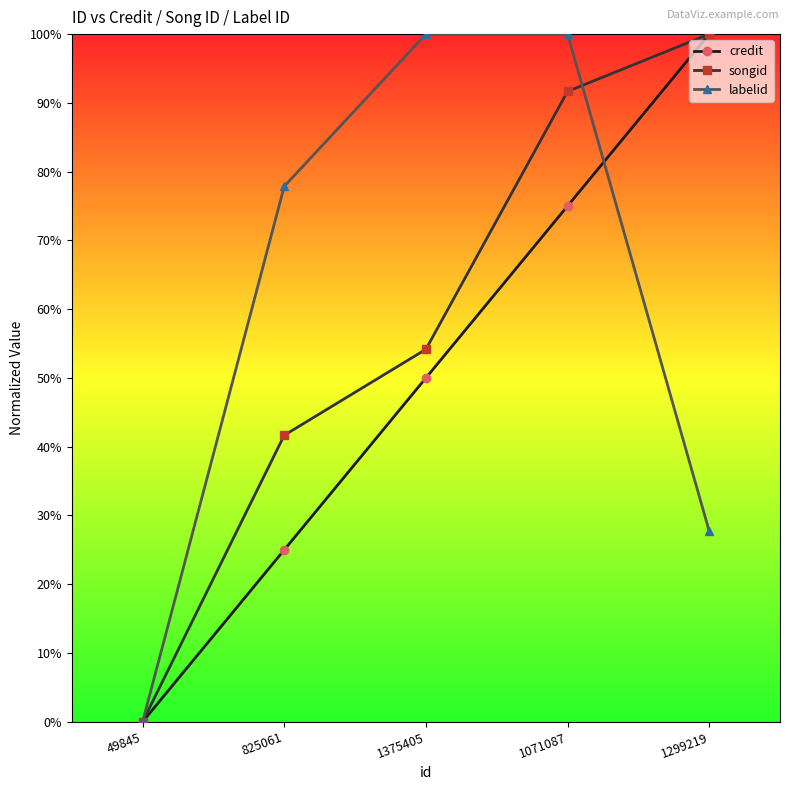

Reading left to right, what are all the values shown in this chart?

credit: 0.0	0.2	0.5	0.8	1.0
songid: 0.0	0.4	0.5	0.9	1.0
labelid: 0.0	0.8	1.0	1.0	0.3